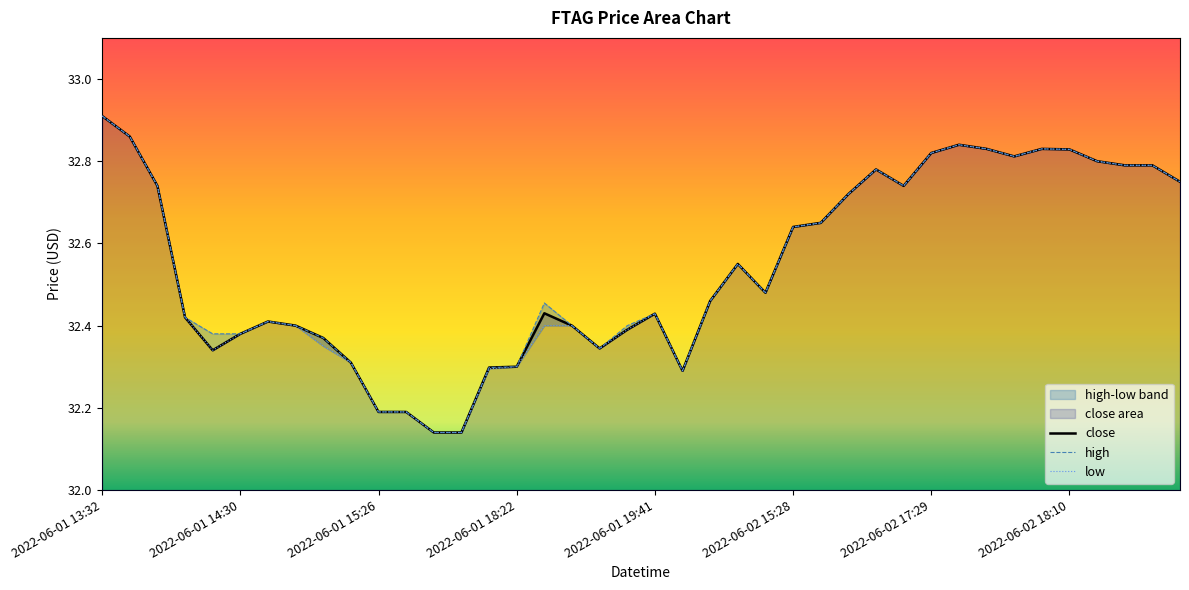

What is the label of the 23rd point from the right?

2022-06-01 19:02